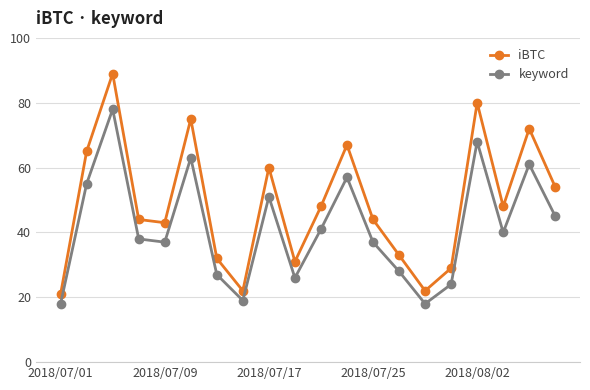

What is the value of the iBTC point at the 4th from the left?

44